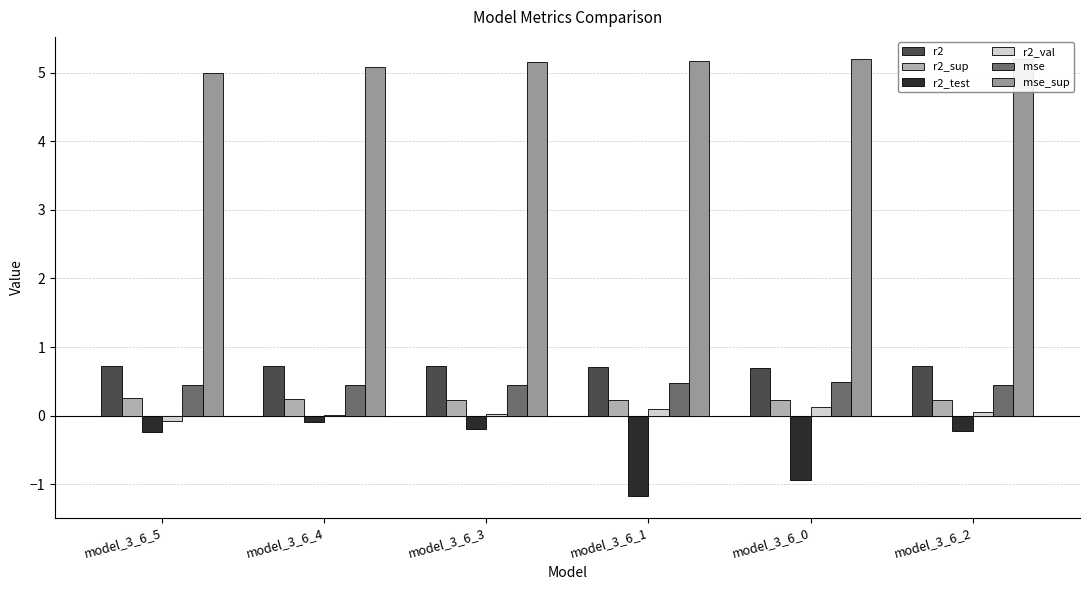

What position from the right is model_3_6_5?

6